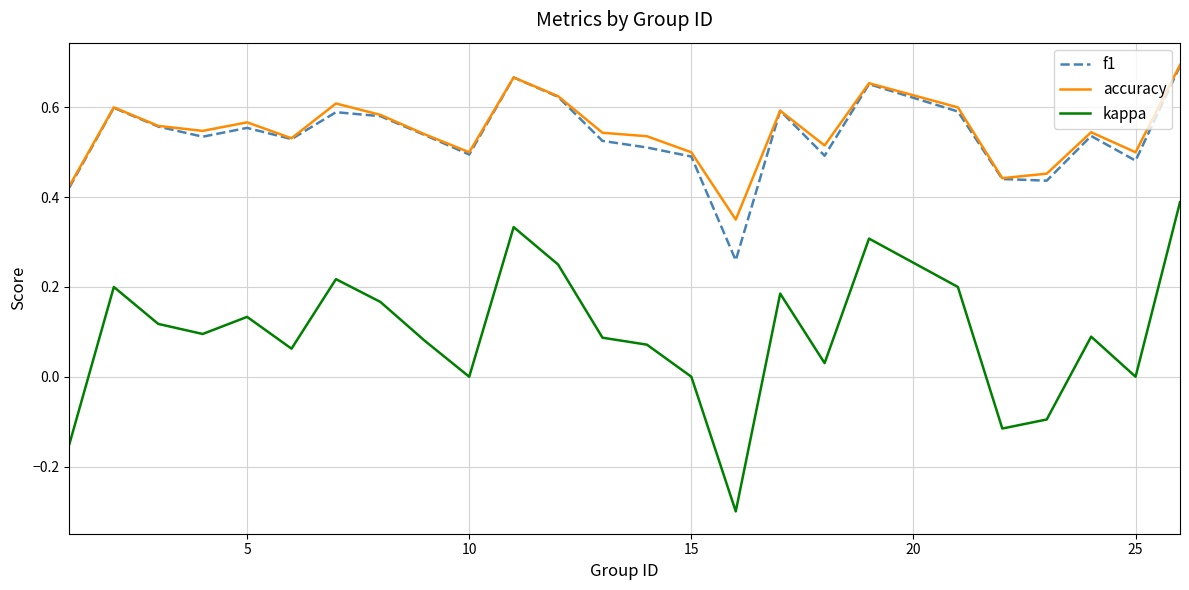

True or false: f1 and kappa cross at least once.

False